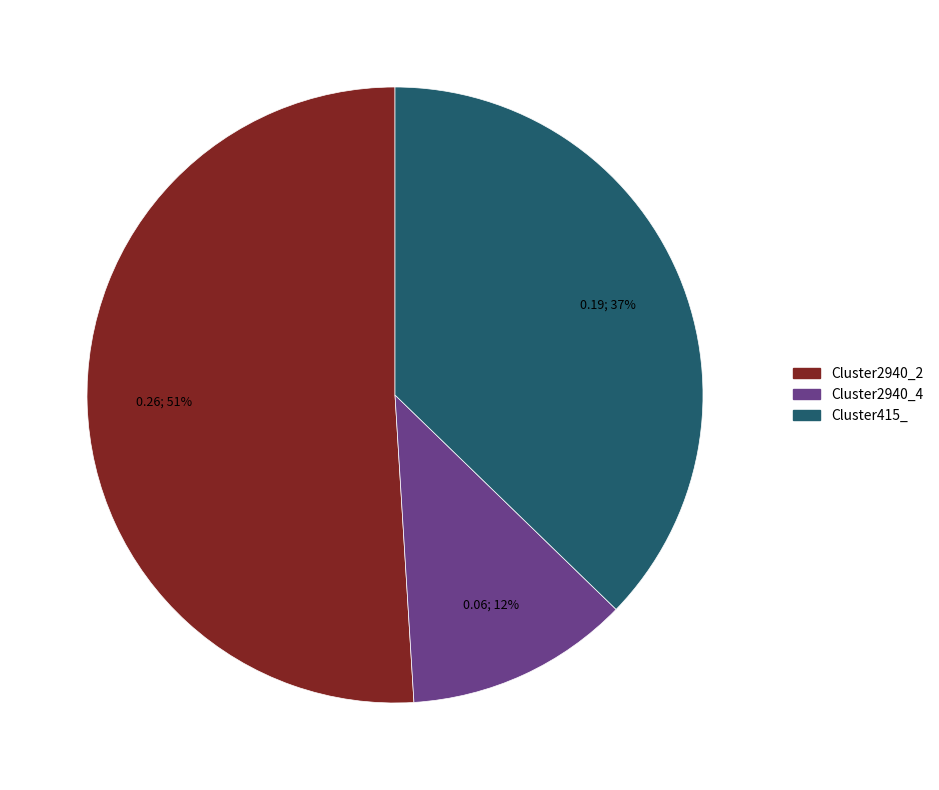

Is there a majority slice in this chart?

Yes